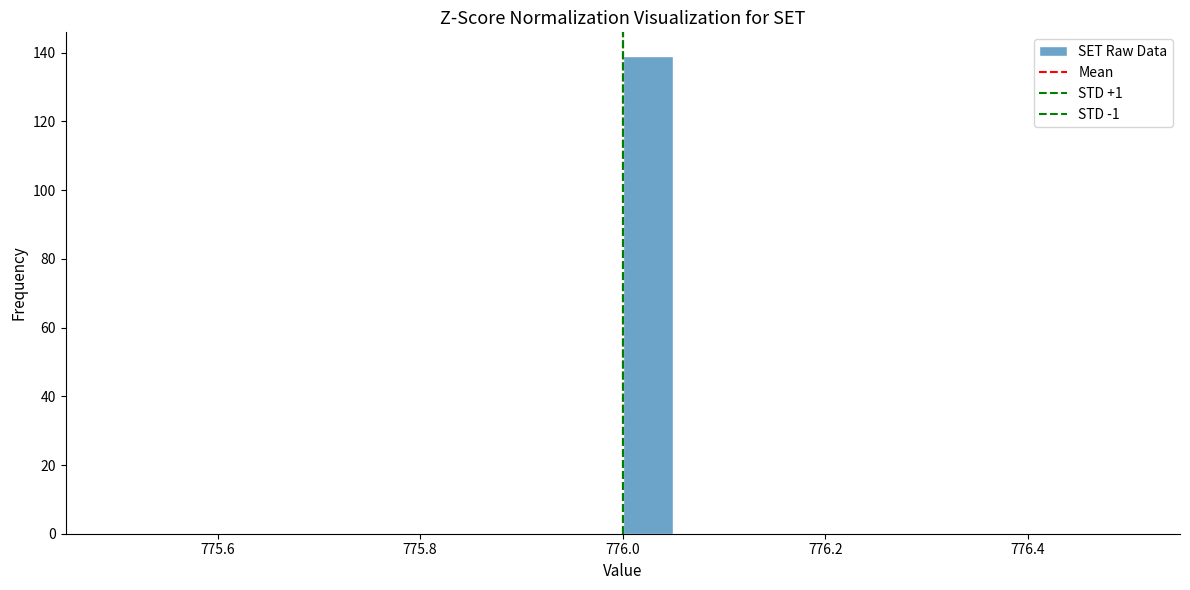

Read against the x-axis, roughly where is the centre of the tallest bar?

776.02